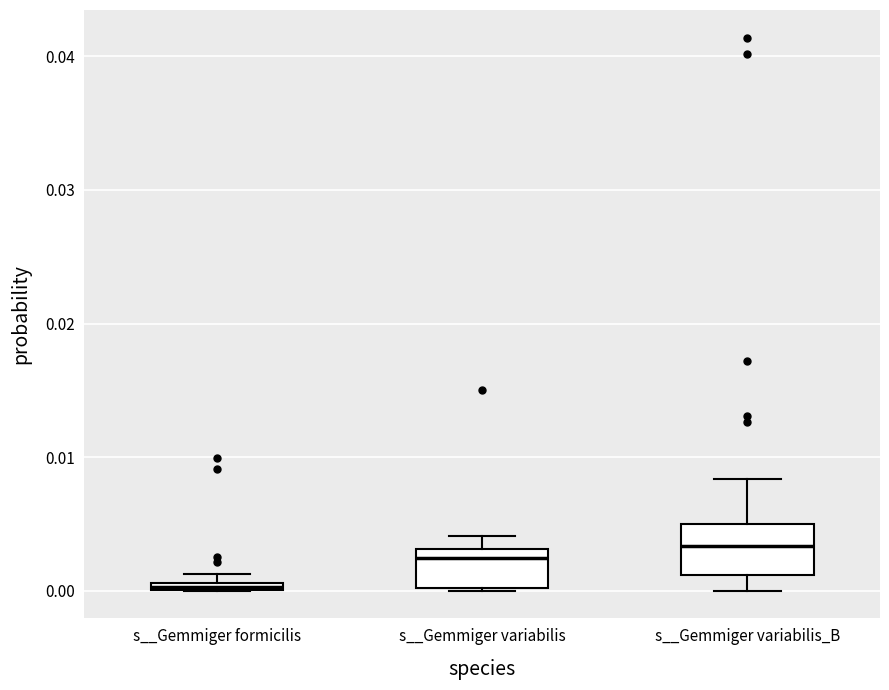

Where is the upper edge of the box for s__Gemmiger formicilis on the y-axis? The values are not printed on the chart, so give them approximately, as read against the axis.

0.001